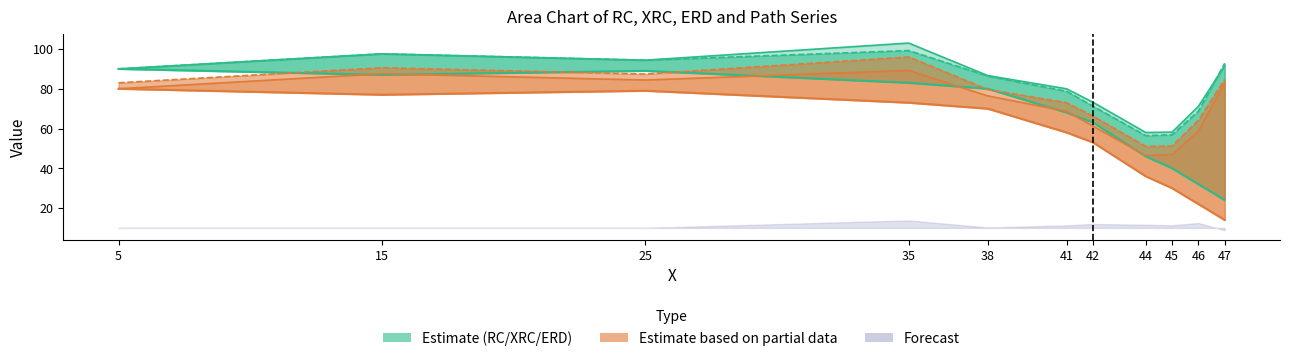

What is the value of the ERD point at the 11th from the left?

91.6